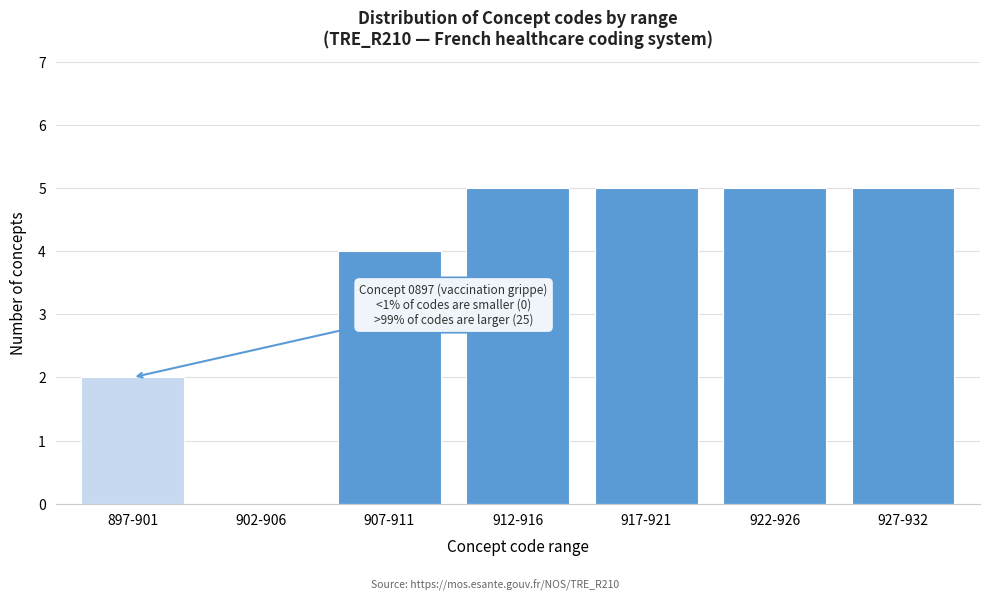

Reading right to left, extract all data points from this chart.

927-932=5	922-926=5	917-921=5	912-916=5	907-911=4	902-906=0	897-901=2